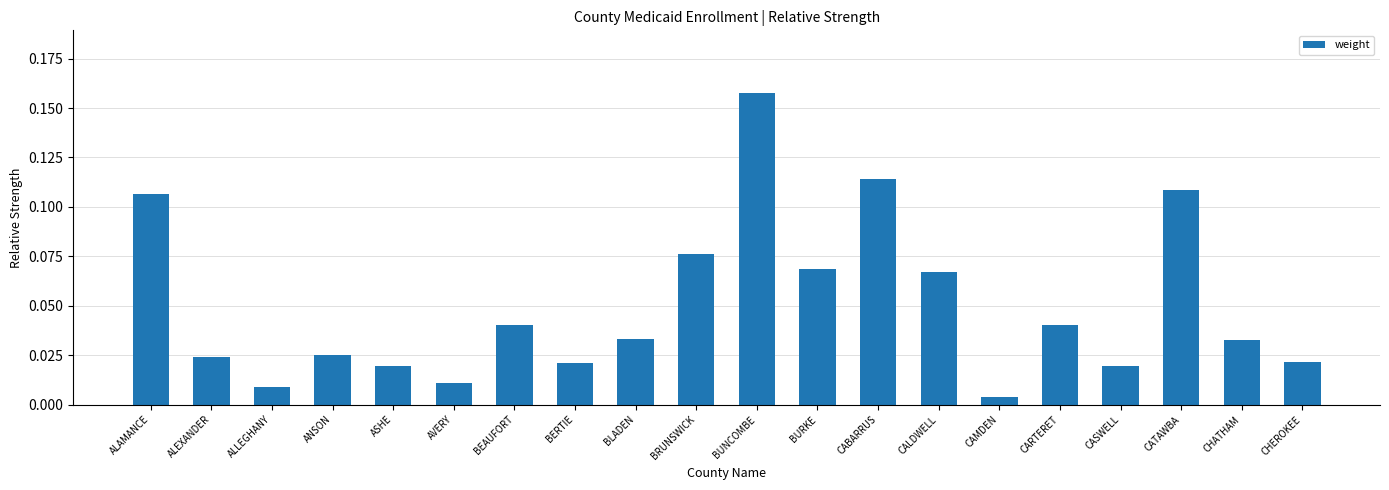

Which label corresponds to the smallest value in the chart?

CAMDEN